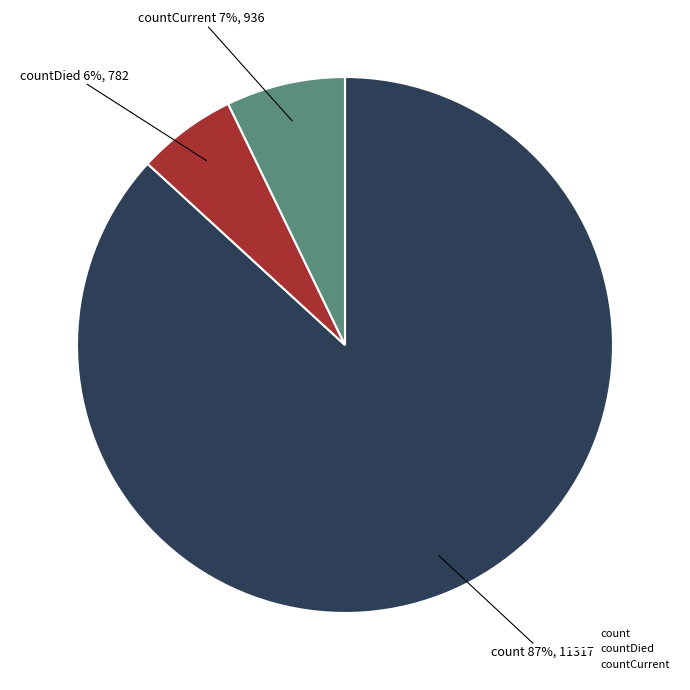

To the nearest percent, what is the average slice percentage?

33%